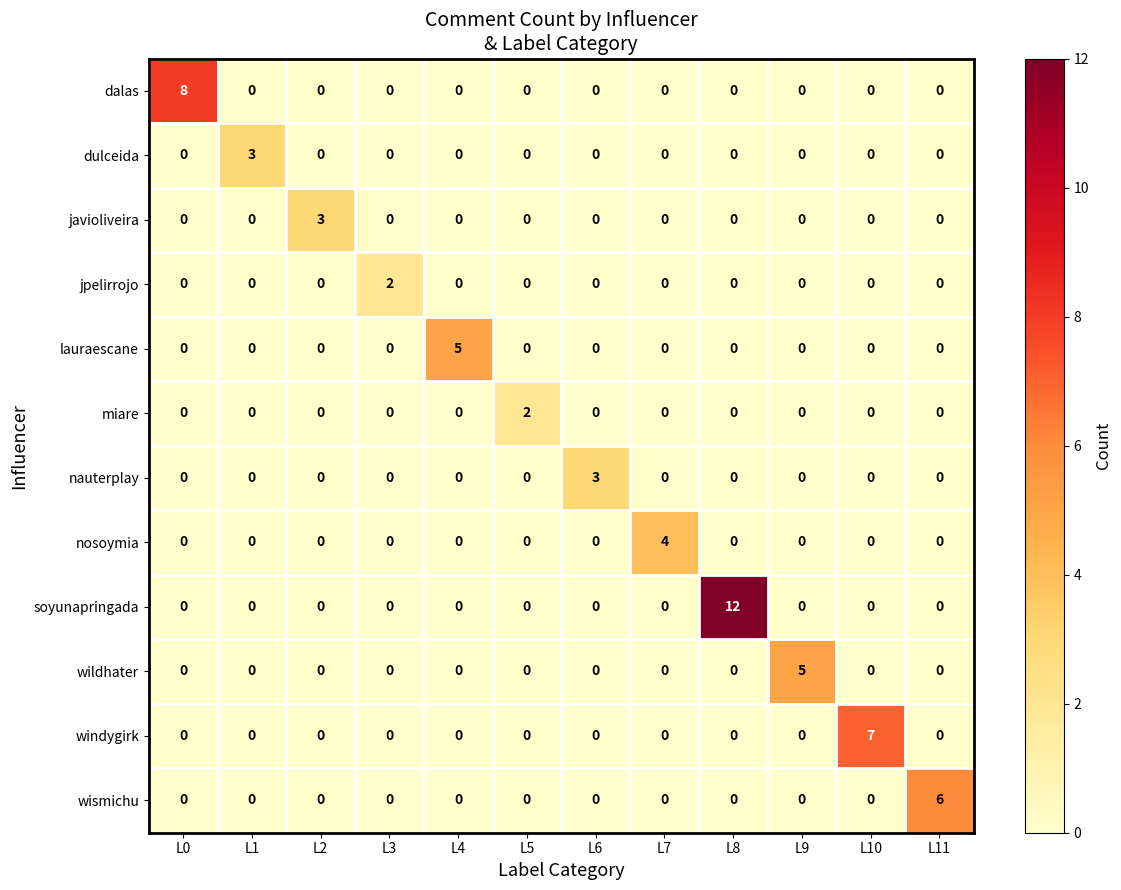

What is the difference between the maximum and minimum values in the wildhater series?

5